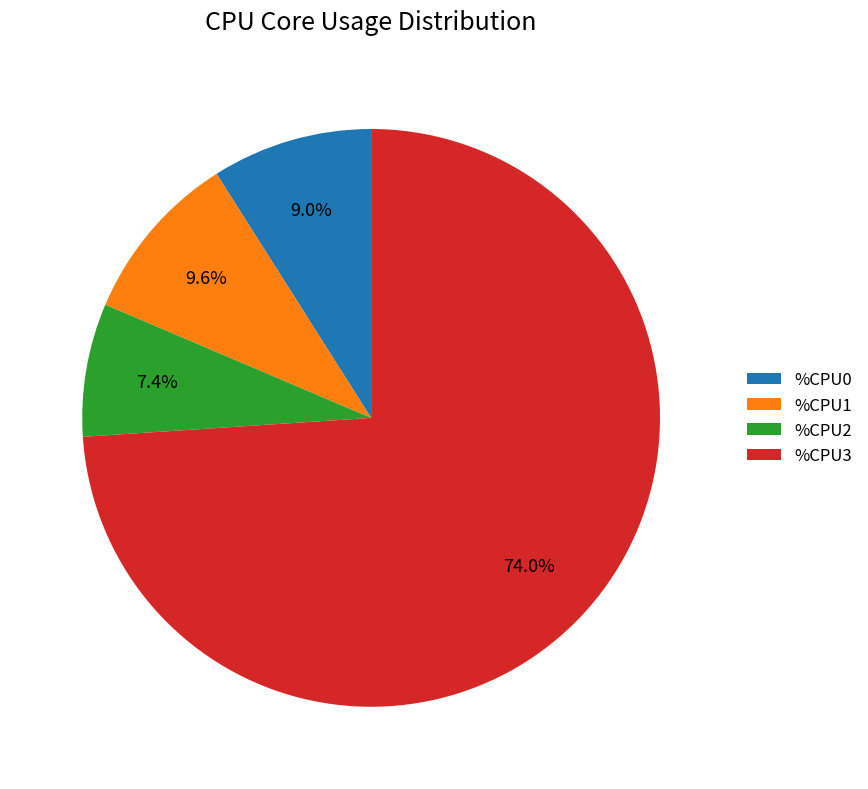

Which slice is the largest?

%CPU3